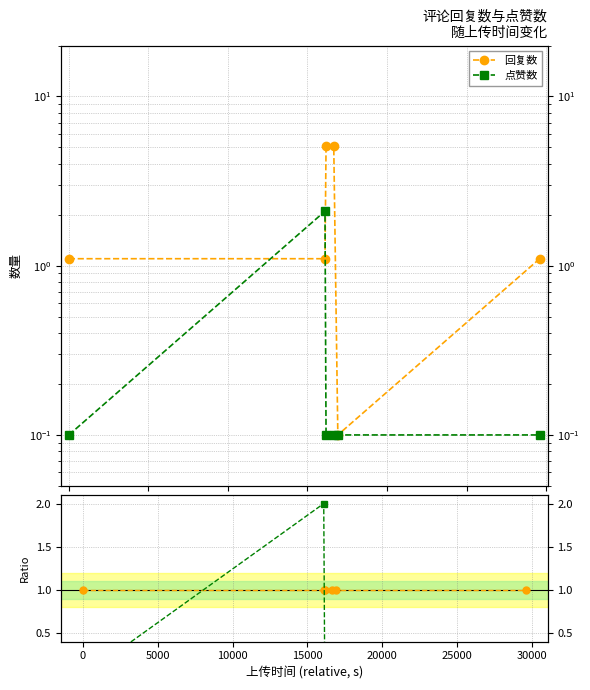

How many lines are shown in the chart?

2